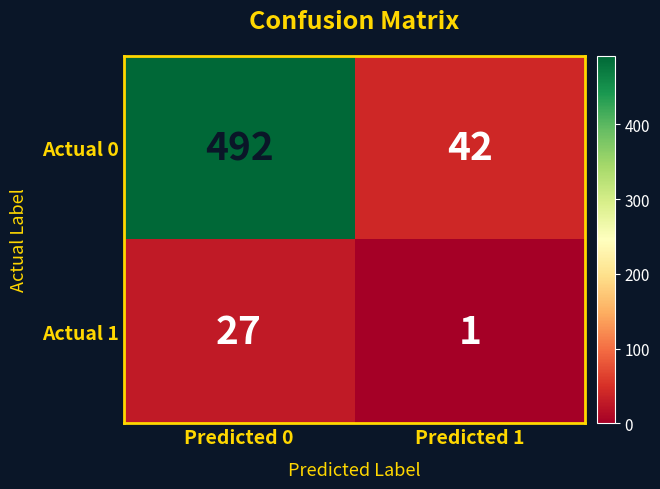

Which series has the largest range (max minus min)?

Actual 0